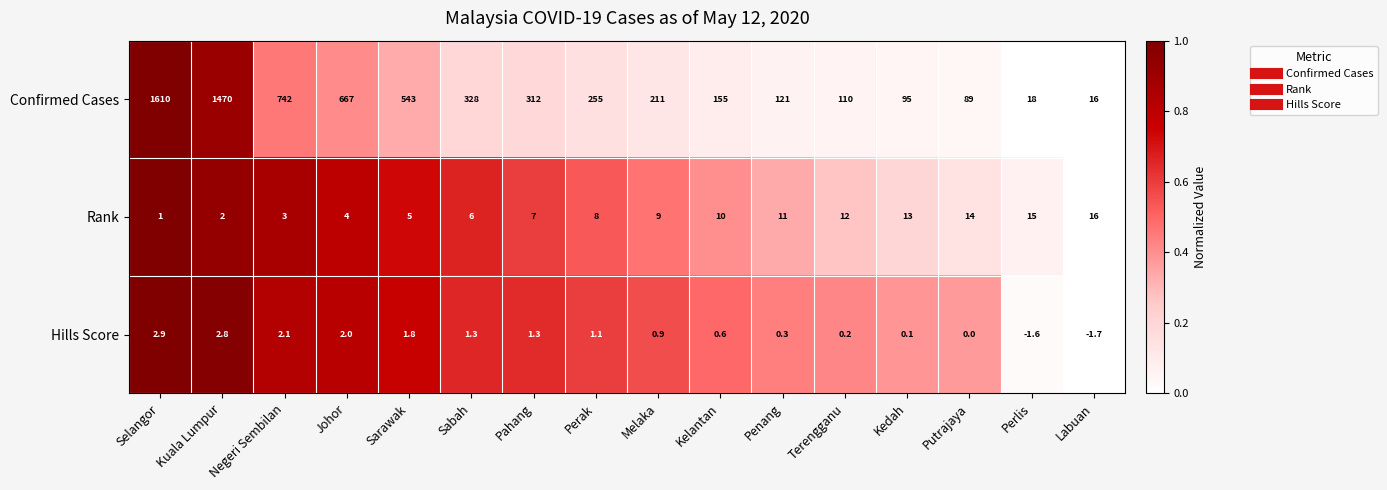

At which category is the sum across all series the highest?

Selangor